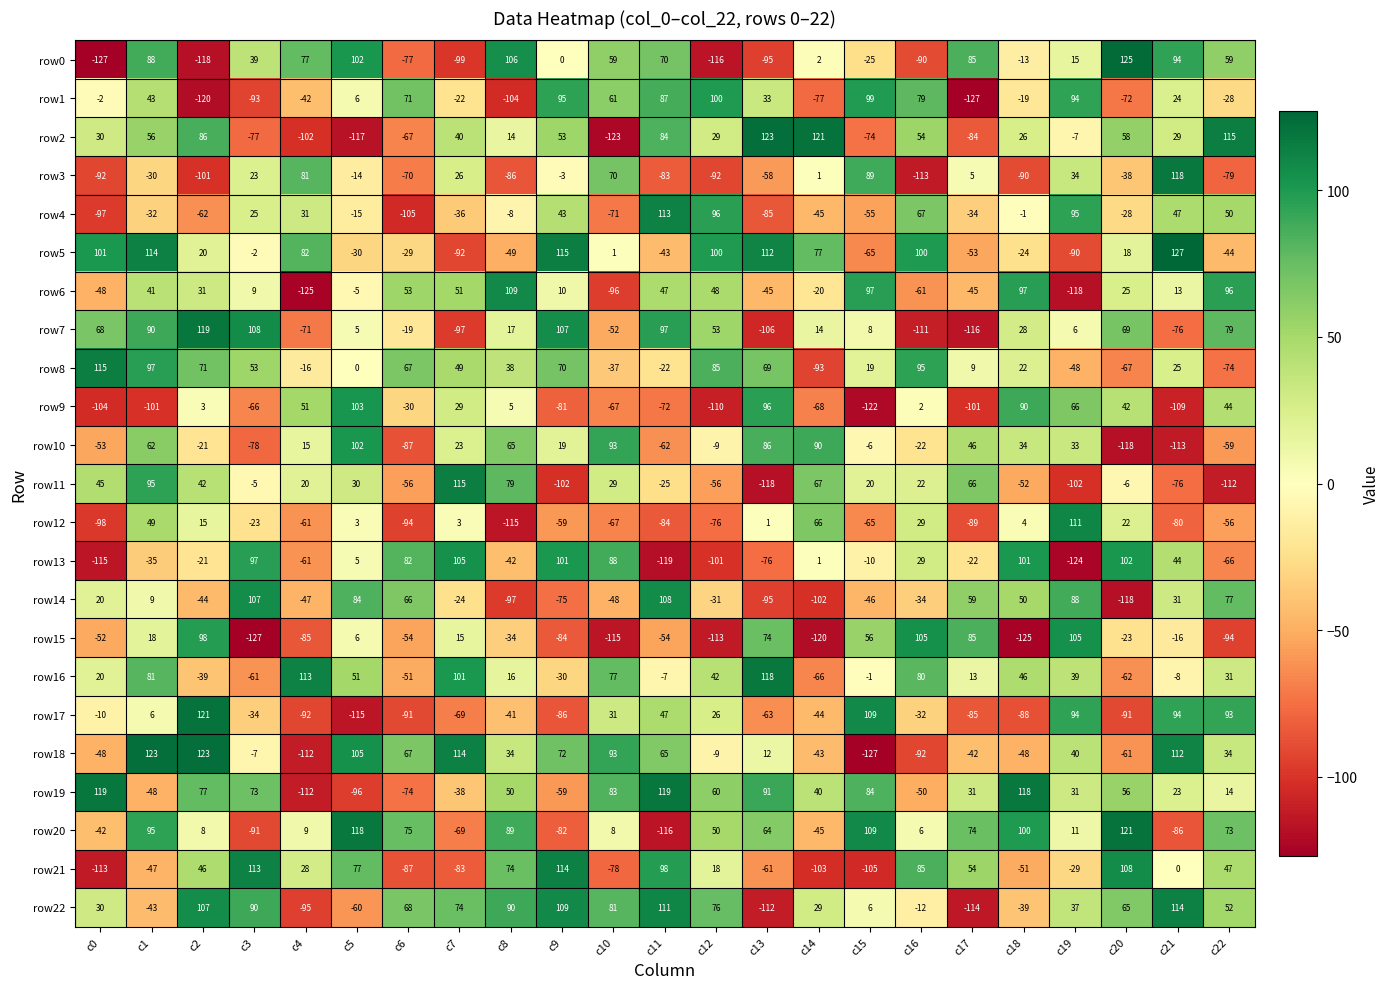

How many negative values does the row1 series have?

11